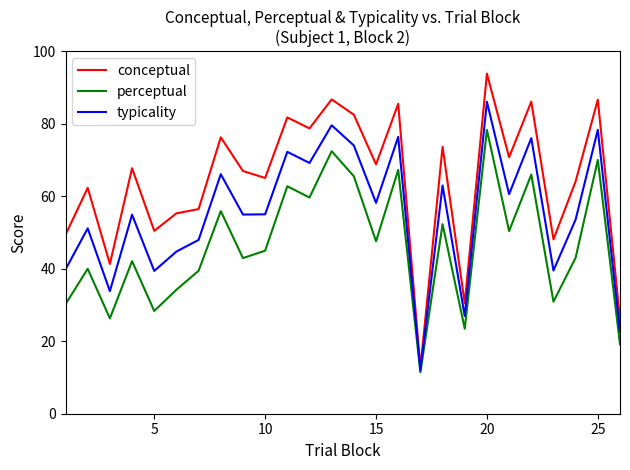

What is the maximum value for perceptual?

78.3